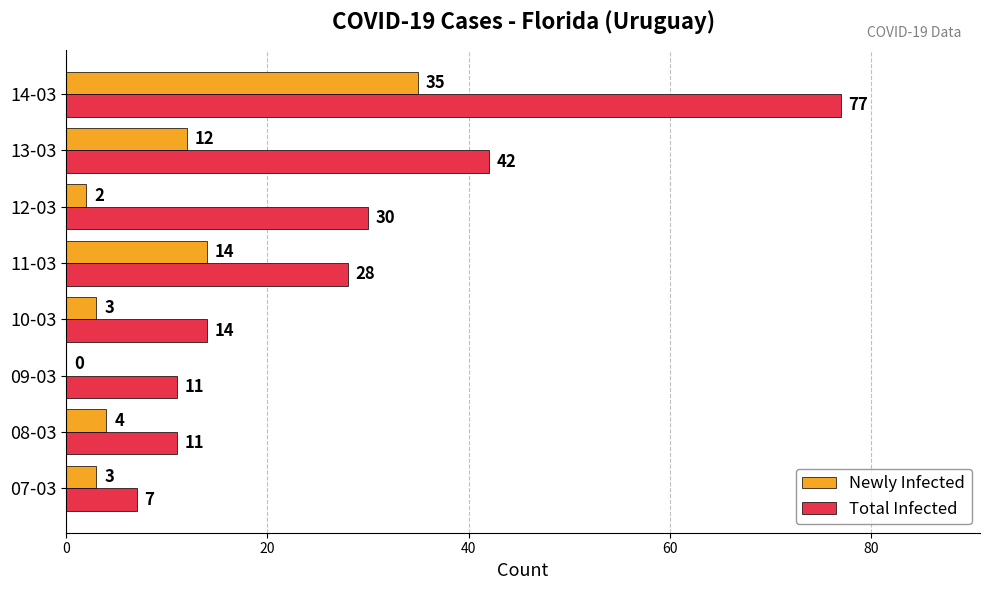

Is the value of Newly Infected at 08-03 greater than the value of Total Infected at 13-03?

No